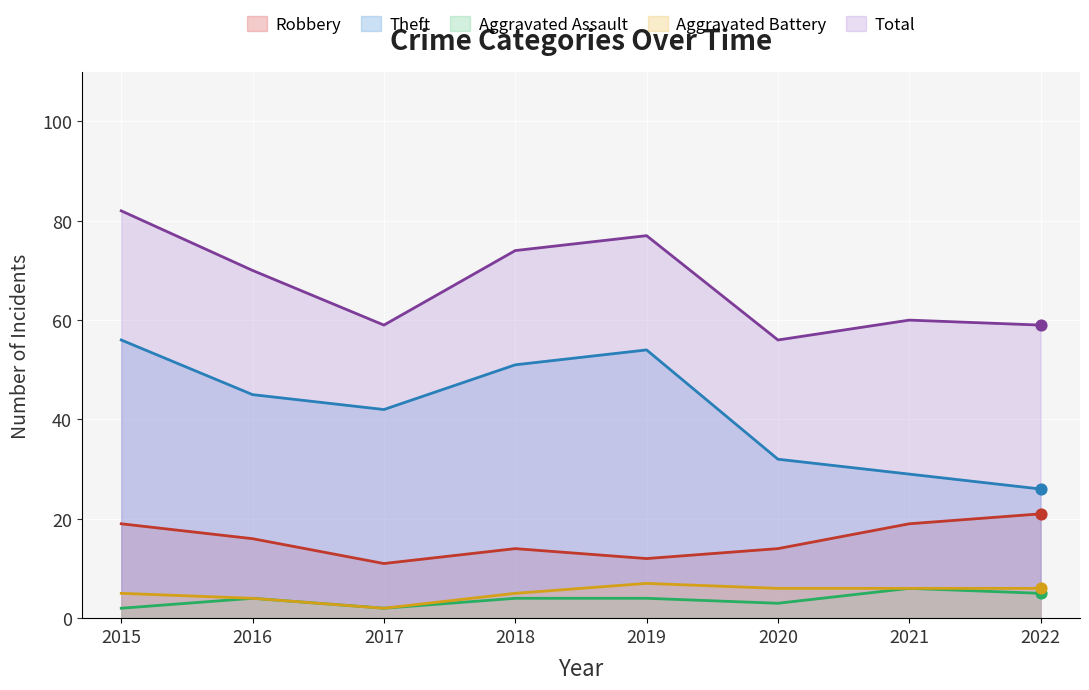

Which series reaches the maximum Y coordinate?

Total